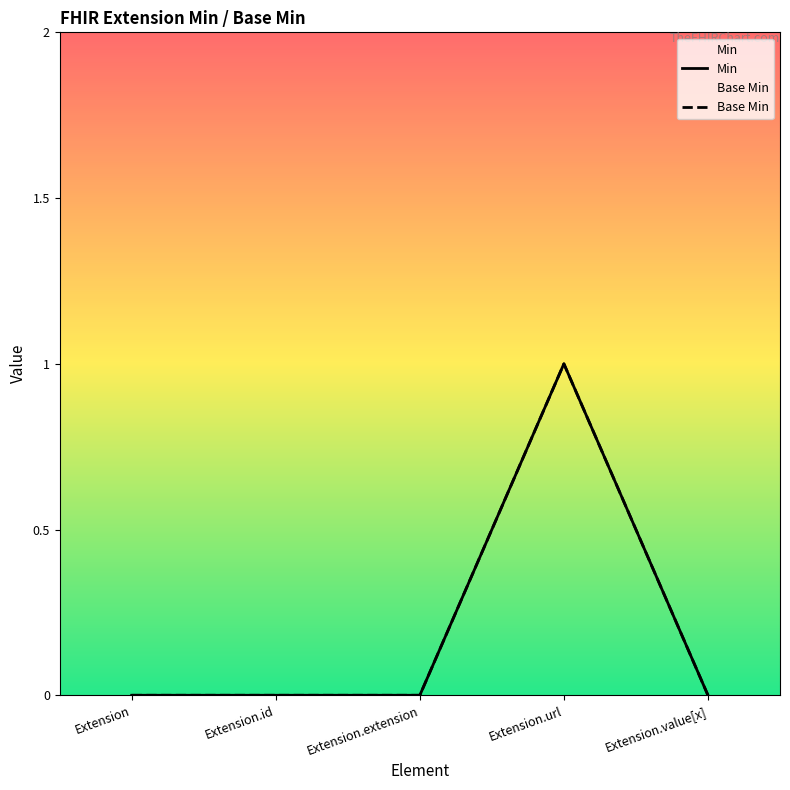

Reading left to right, transcribe all the data shown in this chart.

Base Min: Extension=0	Extension.id=0	Extension.extension=0	Extension.url=1	Extension.value[x]=0
Min: Extension=0	Extension.id=0	Extension.extension=0	Extension.url=1	Extension.value[x]=0